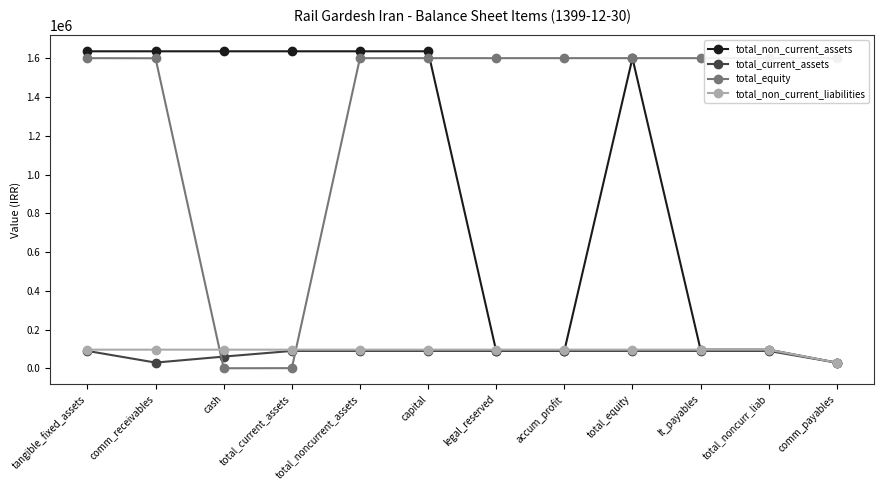

What position from the left is lt_payables?

10